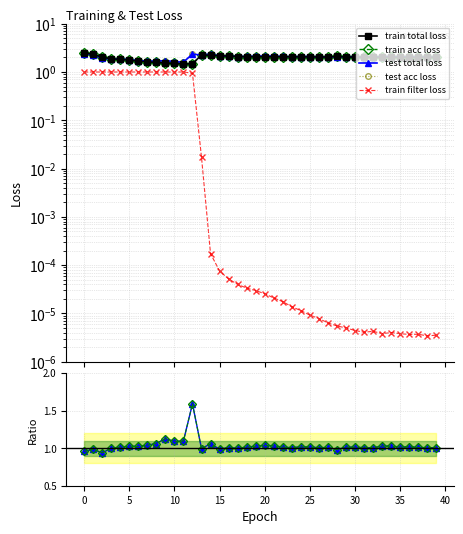

Reading left to right, transcribe all the data shown in this chart.

train total loss: 0=2.5	1=2.3	2=2.0	3=1.9	4=1.8	5=1.8	6=1.7	7=1.6	8=1.6	9=1.5	10=1.5	11=1.5	12=1.5	13=2.3	14=2.2	15=2.2	16=2.1	17=2.1	18=2.1	19=2.1	20=2.1	21=2.1	22=2.1	23=2.1	24=2.1	25=2.1	26=2.0	27=2.0	28=2.1	29=2.0	30=2.0	31=2.0	32=2.0	33=2.0	34=2.0	35=2.0	36=2.0	37=2.0	38=2.0	39=2.0
train acc loss: 0=2.5	1=2.3	2=2.0	3=1.9	4=1.8	5=1.8	6=1.7	7=1.6	8=1.6	9=1.5	10=1.5	11=1.5	12=1.5	13=2.3	14=2.2	15=2.2	16=2.1	17=2.1	18=2.1	19=2.1	20=2.1	21=2.1	22=2.1	23=2.1	24=2.1	25=2.1	26=2.0	27=2.0	28=2.1	29=2.0	30=2.0	31=2.0	32=2.0	33=2.0	34=2.0	35=2.0	36=2.0	37=2.0	38=2.0	39=2.0
test total loss: 0=2.4	1=2.3	2=1.9	3=1.9	4=1.9	5=1.8	6=1.7	7=1.7	8=1.7	9=1.7	10=1.6	11=1.6	12=2.4	13=2.2	14=2.4	15=2.1	16=2.2	17=2.1	18=2.1	19=2.1	20=2.1	21=2.1	22=2.1	23=2.1	24=2.1	25=2.1	26=2.1	27=2.1	28=2.1	29=2.1	30=2.1	31=2.0	32=2.0	33=2.1	34=2.1	35=2.0	36=2.1	37=2.0	38=2.0	39=2.0
test acc loss: 0=2.4	1=2.3	2=1.9	3=1.9	4=1.9	5=1.8	6=1.7	7=1.7	8=1.7	9=1.7	10=1.6	11=1.6	12=2.4	13=2.2	14=2.4	15=2.1	16=2.2	17=2.1	18=2.1	19=2.1	20=2.1	21=2.1	22=2.1	23=2.1	24=2.1	25=2.1	26=2.1	27=2.1	28=2.1	29=2.1	30=2.1	31=2.0	32=2.0	33=2.1	34=2.1	35=2.0	36=2.1	37=2.0	38=2.0	39=2.0
train filter loss: 0=1.0	1=1.0	2=1.0	3=1.0	4=1.0	5=1.0	6=1.0	7=1.0	8=1.0	9=1.0	10=1.0	11=1.0	12=0.9	13=0.0	14=0.0	15=0.0	16=0.0	17=0.0	18=0.0	19=0.0	20=0.0	21=0.0	22=0.0	23=0.0	24=0.0	25=0.0	26=0.0	27=0.0	28=0.0	29=0.0	30=0.0	31=0.0	32=0.0	33=0.0	34=0.0	35=0.0	36=0.0	37=0.0	38=0.0	39=0.0